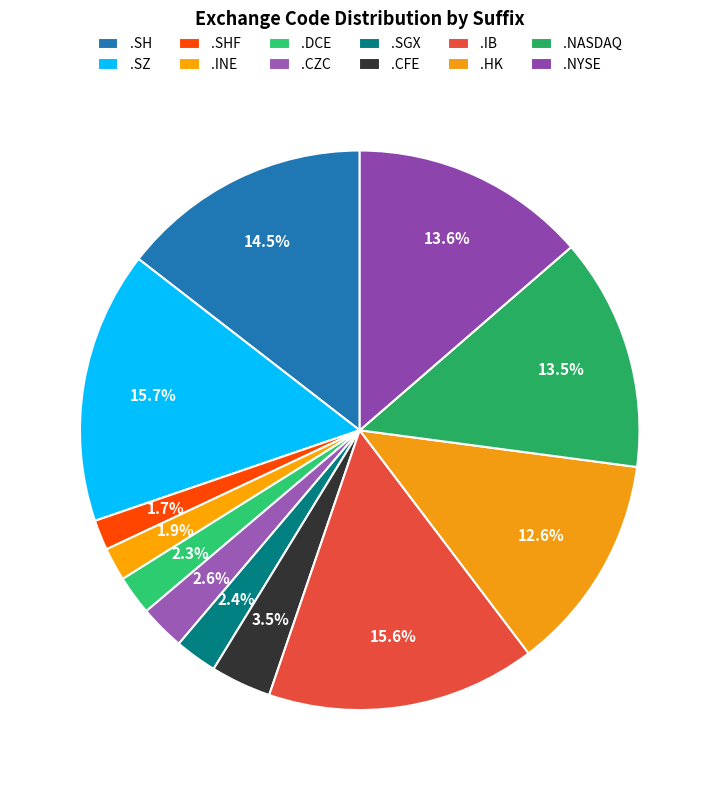

Does any single category account for the majority?

No